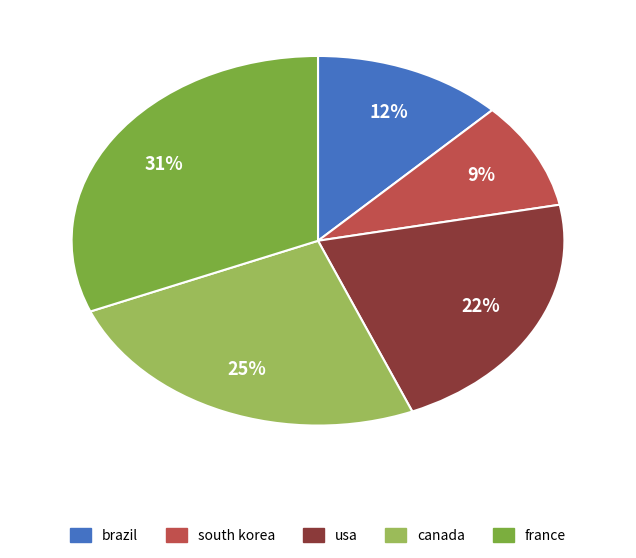

True or false: usa accounts for 22% of the total.

True